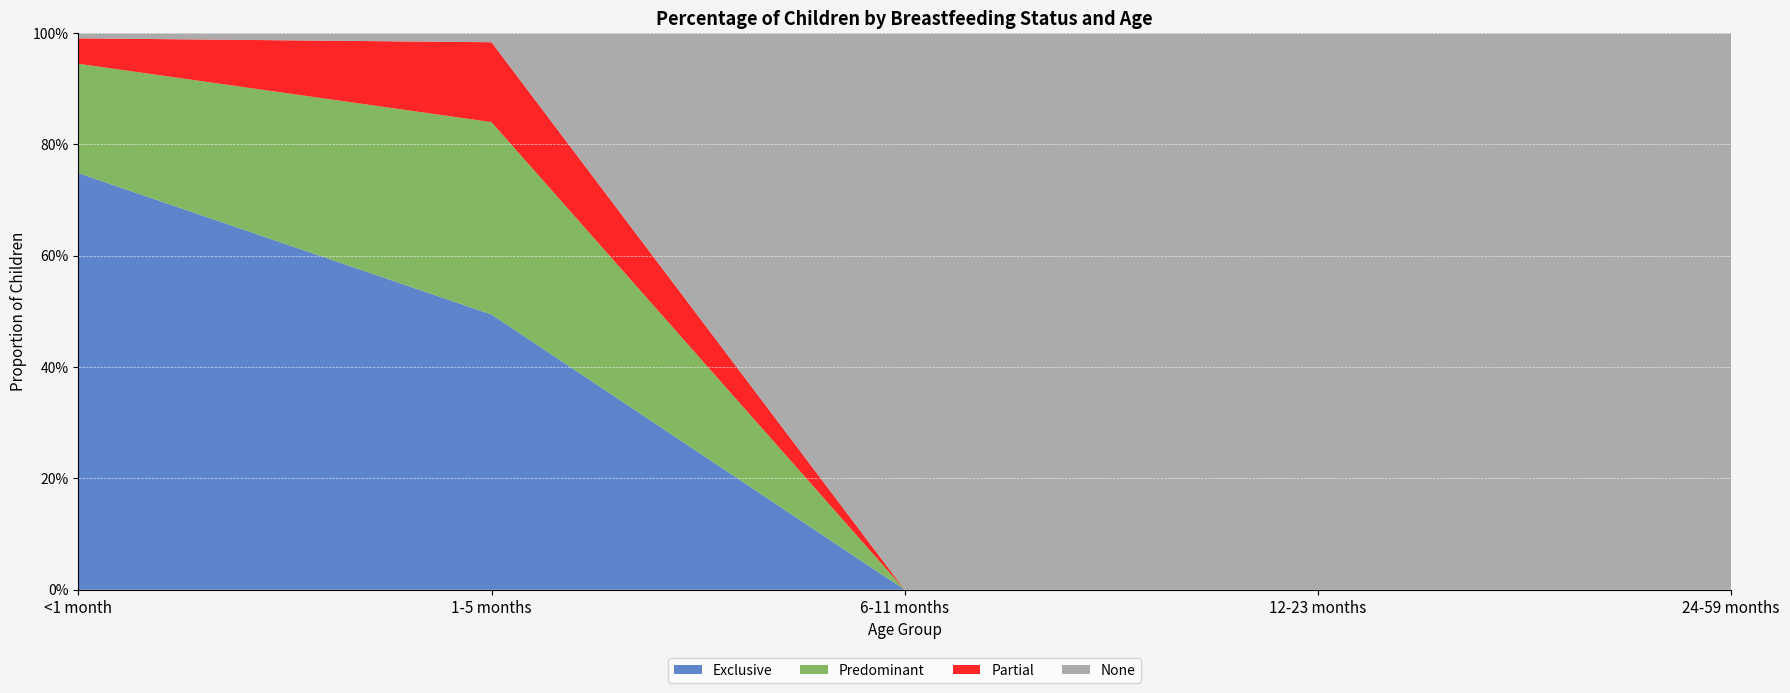

Reading left to right, extract all data points from this chart.

Exclusive: 0.7	0.5	0.0	0.0	0.0
Predominant: 0.2	0.3	0.0	0.0	0.0
Partial: 0.0	0.1	0.0	0.0	0.0
None: 0.0	0.0	1.0	1.0	1.0